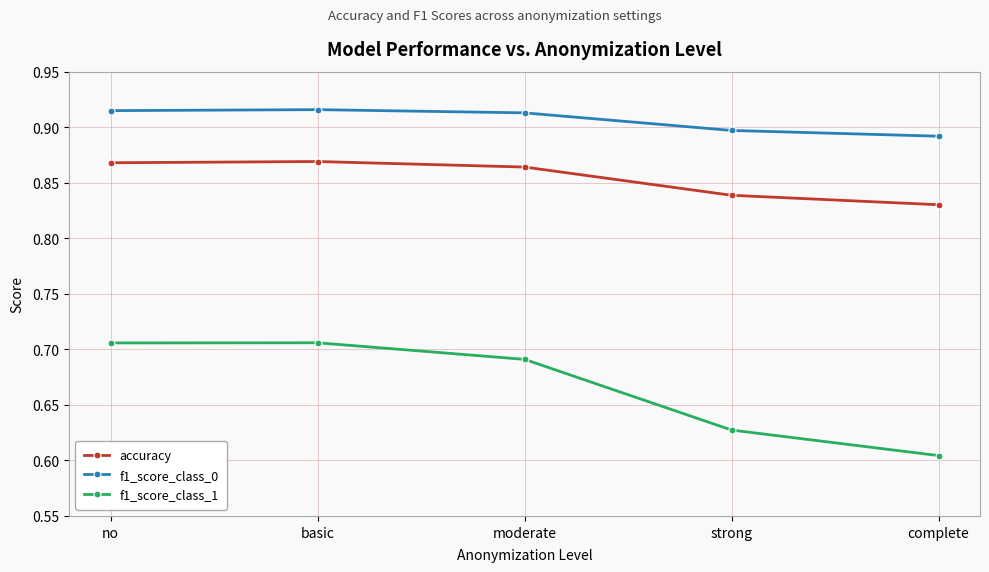

What are all the series names shown in the legend?

accuracy, f1_score_class_0, f1_score_class_1